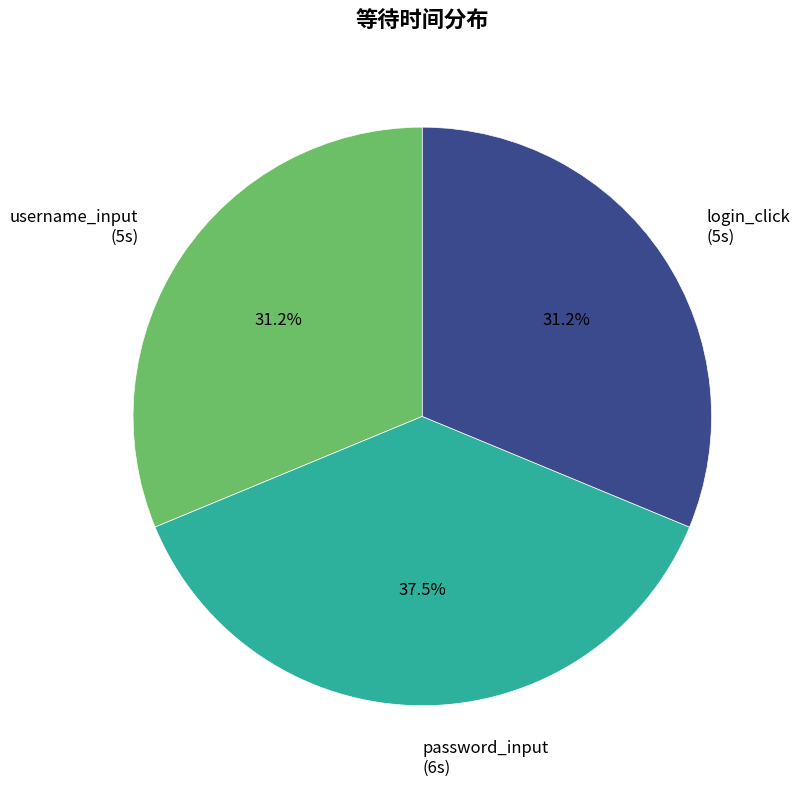

Is the sum of username_input (5s) and login_click (5s) greater than half?

Yes